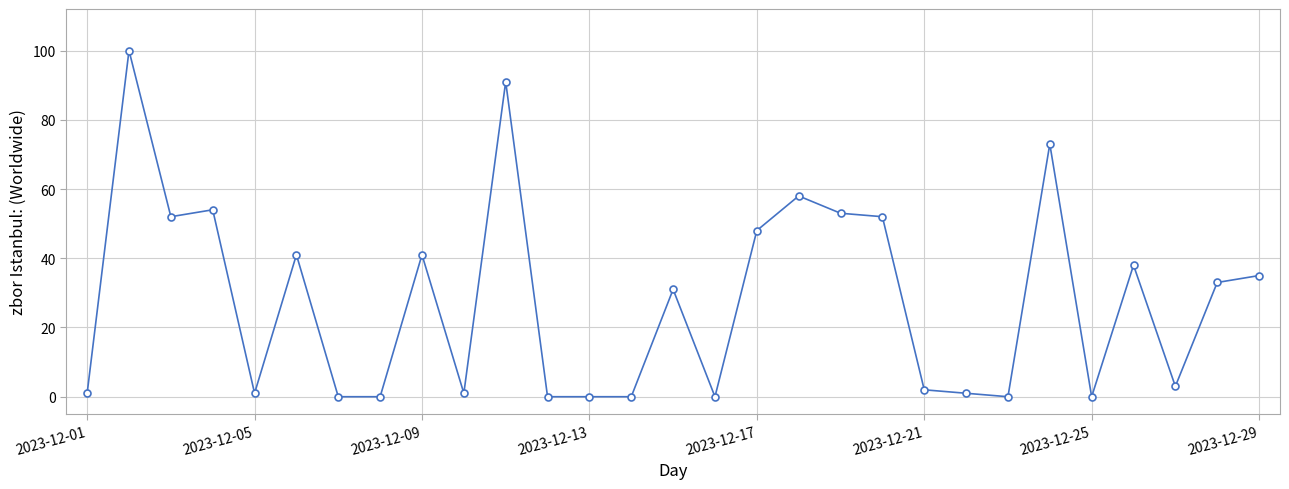

What is the sum of all values?

809